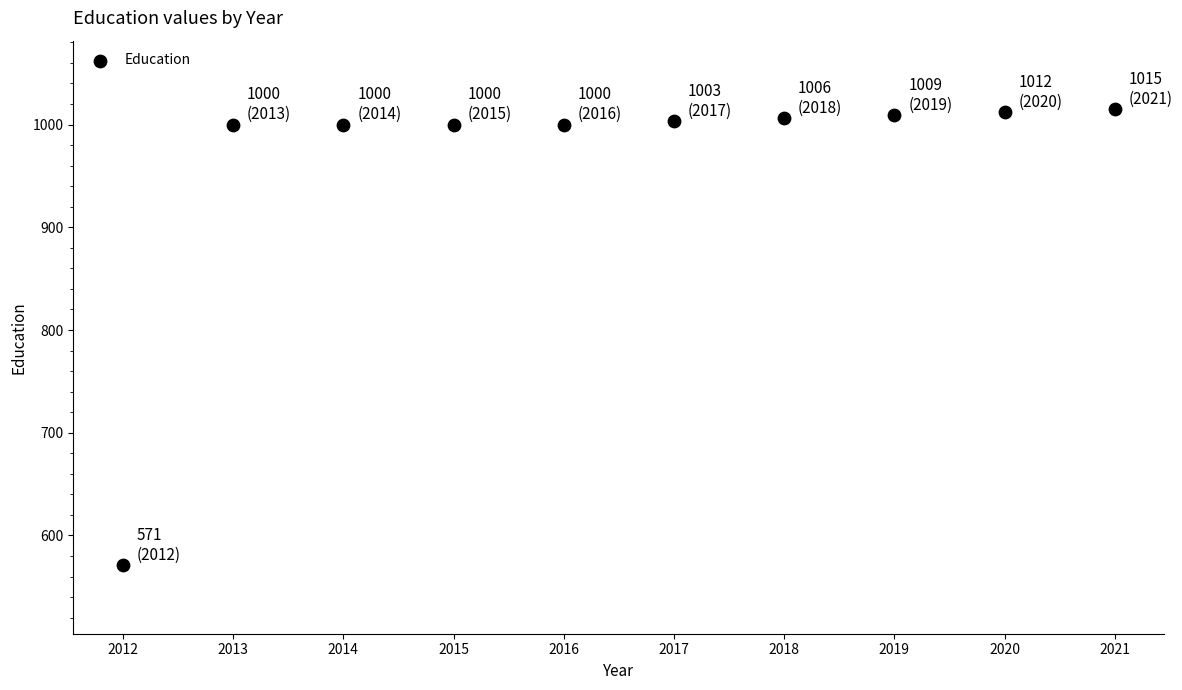

What is the range of Y values (max minus min)?

444